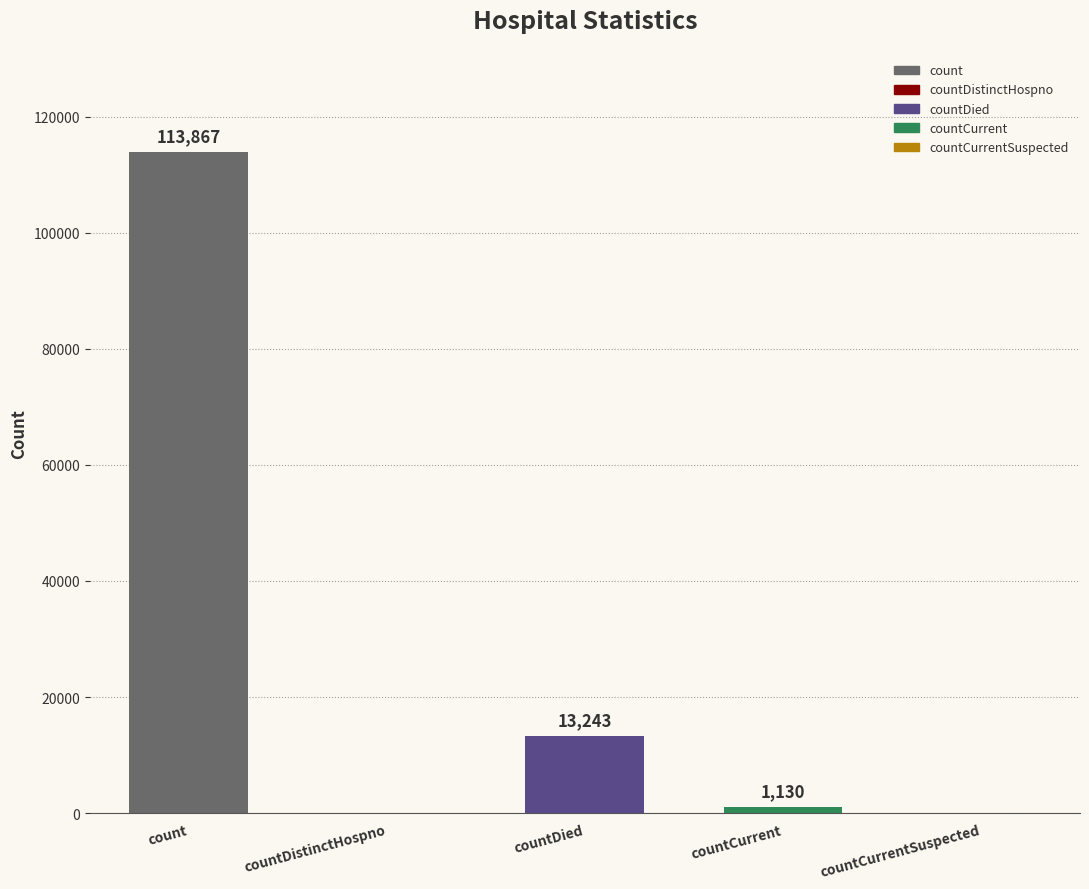

Which has a higher value, countCurrent or countDied?

countDied